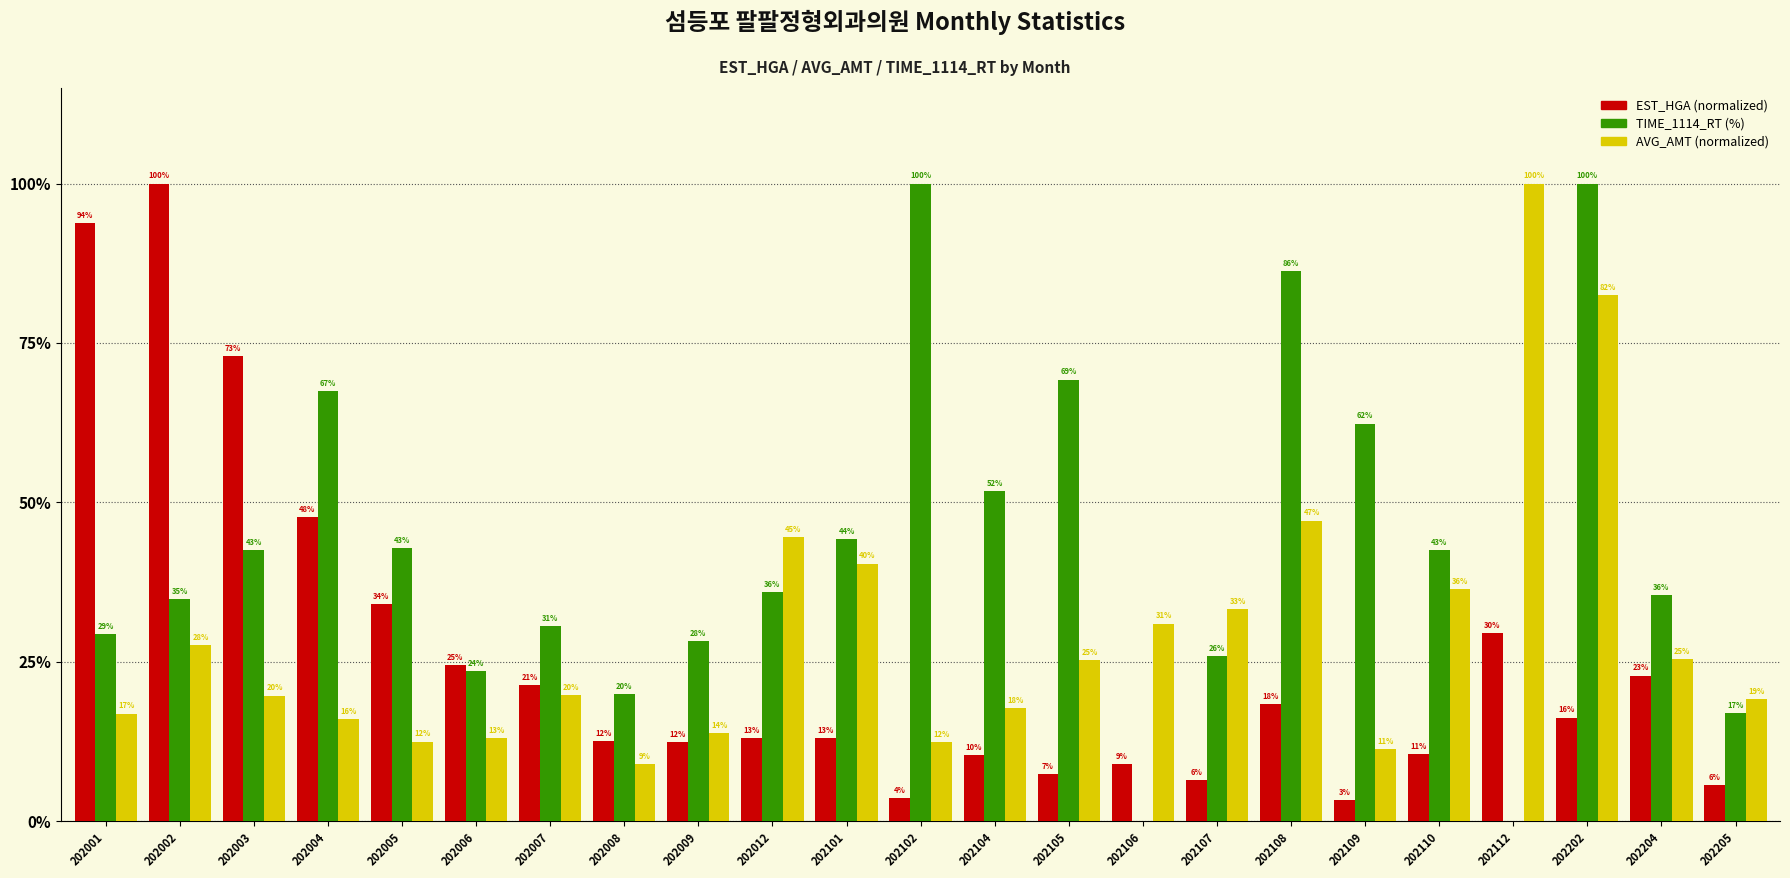

At which category is the sum across all series the highest?

202202